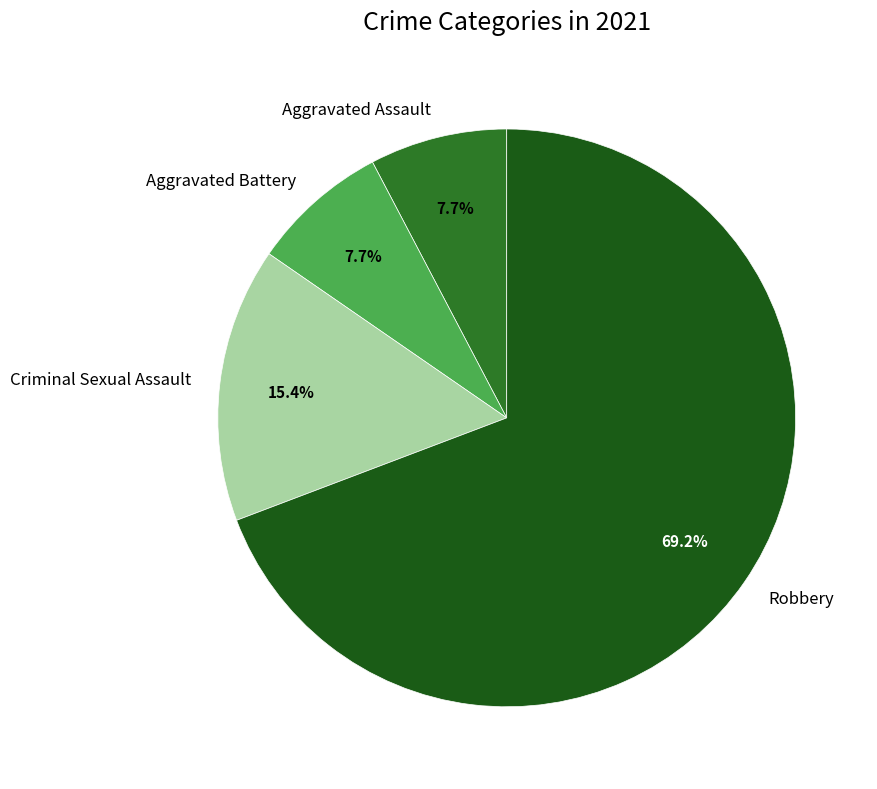

What is the largest slice in the pie chart?

Robbery